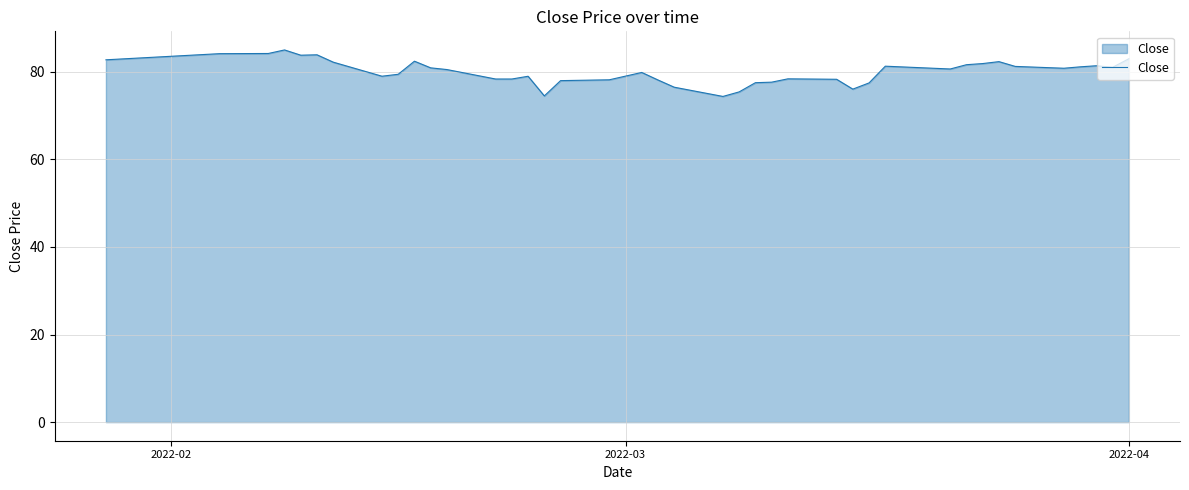

What is the maximum value shown in the chart?

85.0